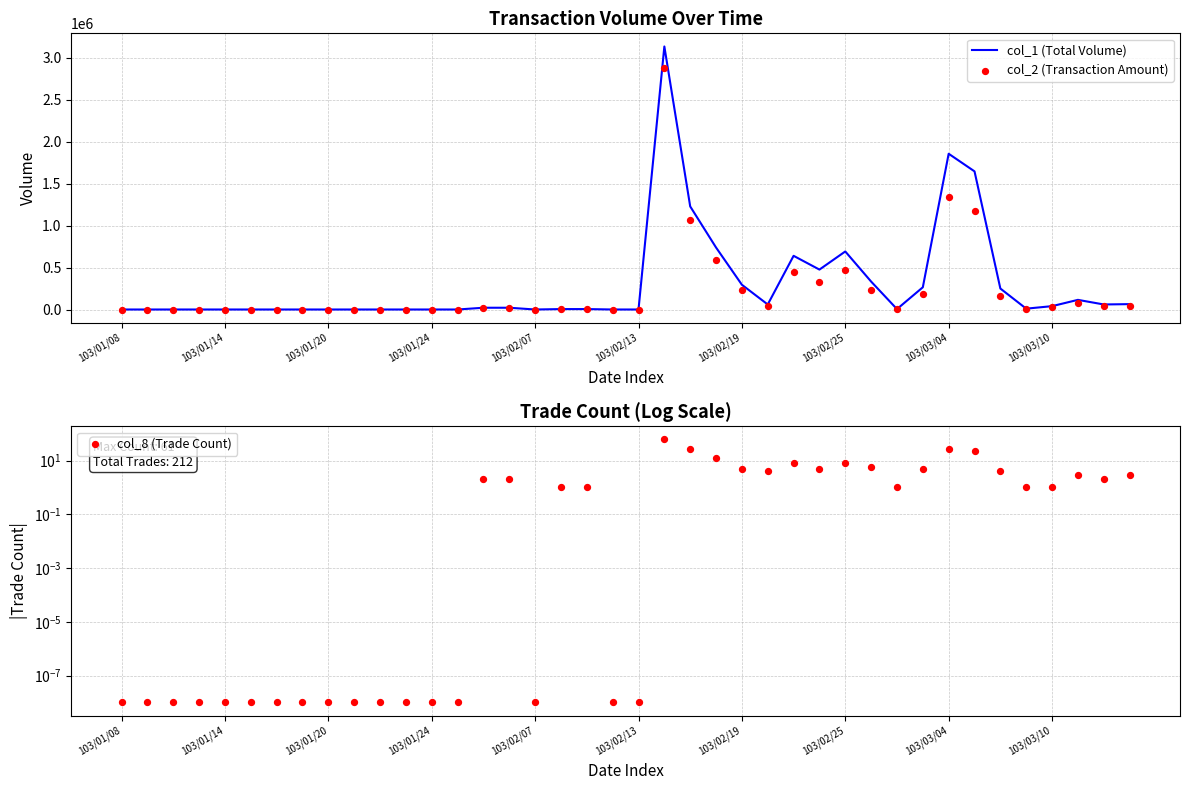

Which series contains the highest Y value?

col_1 (Total Volume)